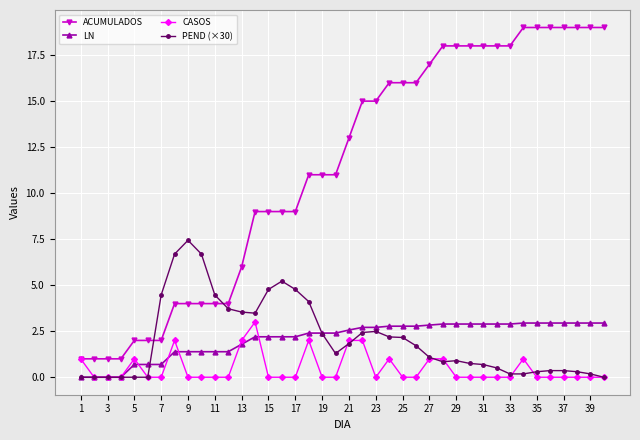

What is the value of the LN point at the 15th from the left?

2.2